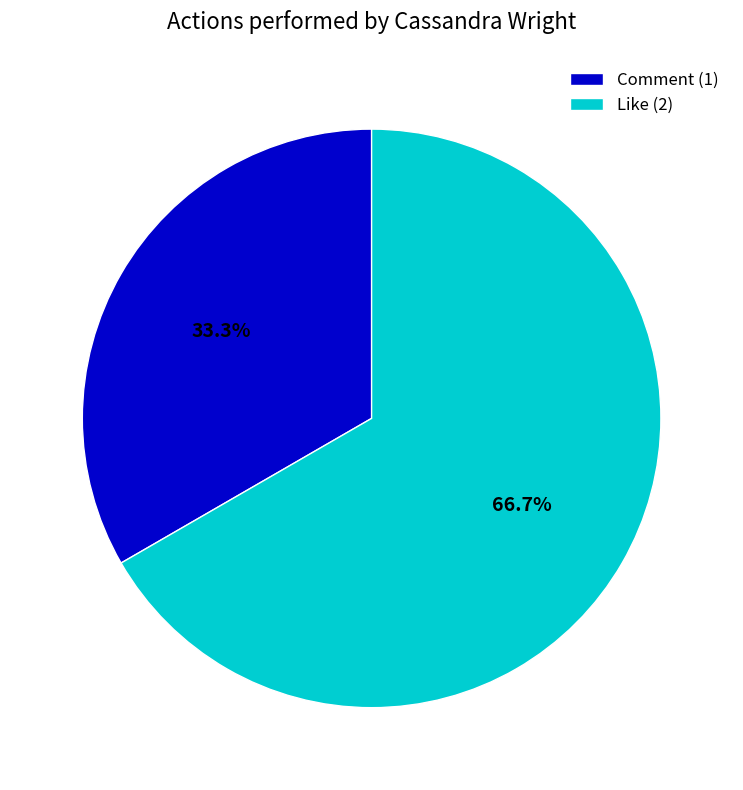

Is it true that Like is 79% of the pie?

False